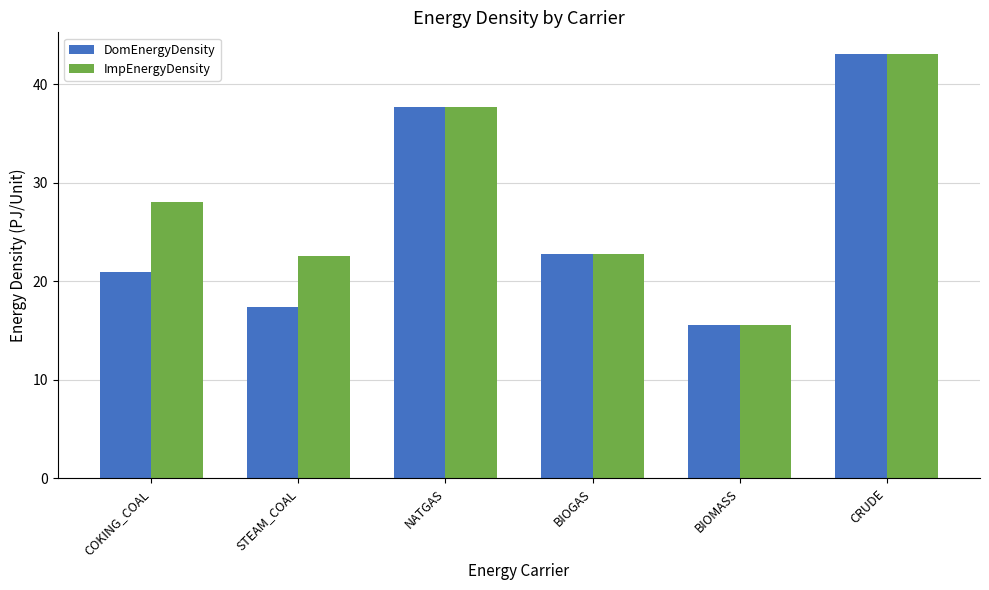

What position from the left is NATGAS?

3